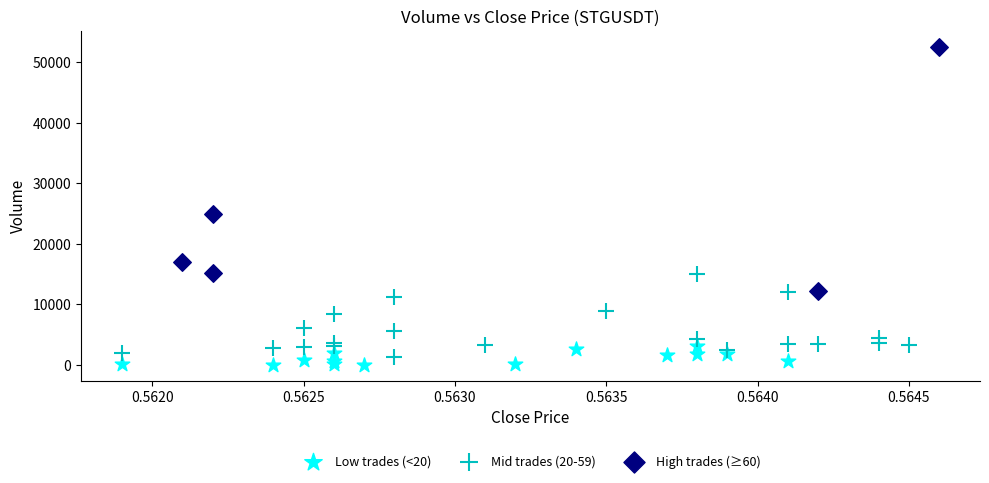

Which series has the largest Y range (max minus min)?

High trades (≥60)